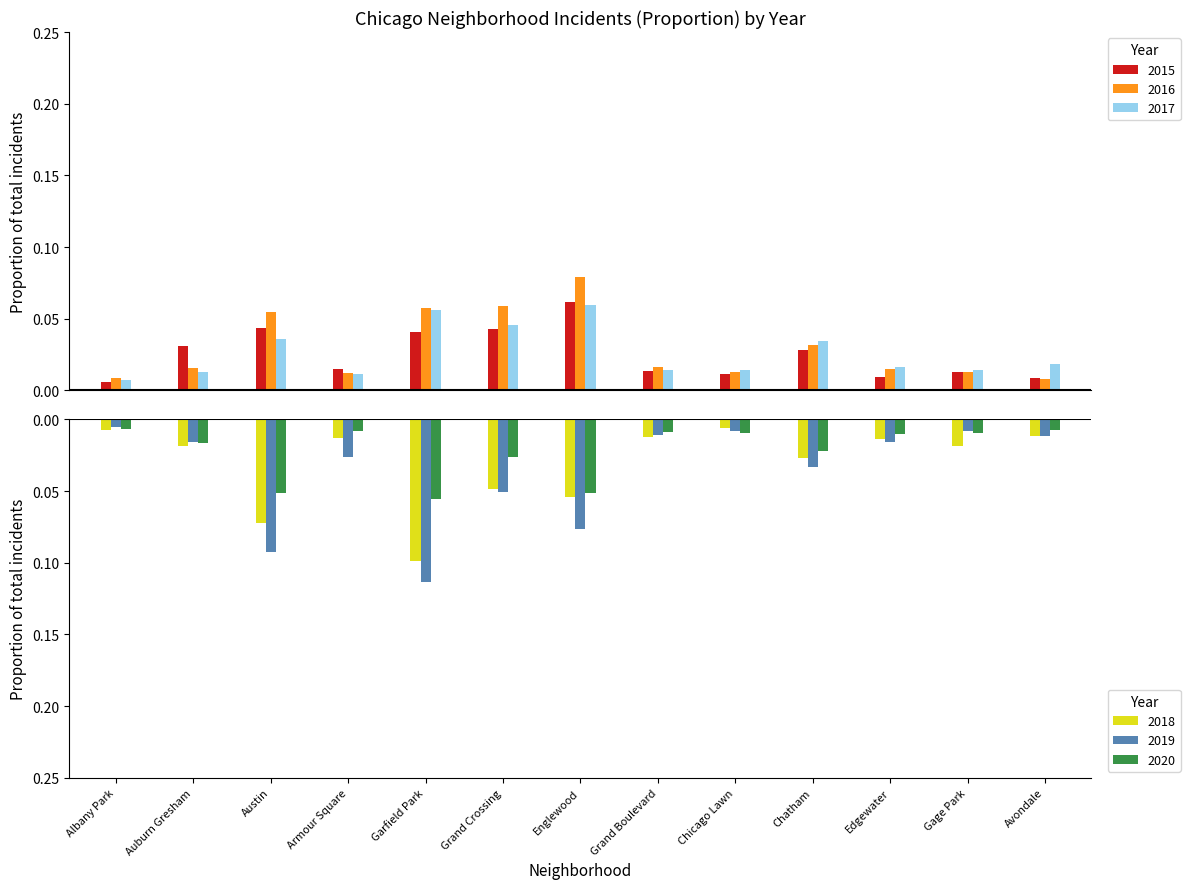

What is the maximum value for 2016?

0.1